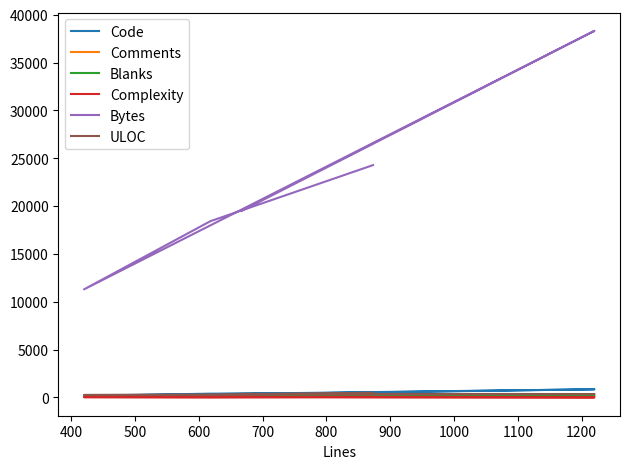

True or false: ULOC has more than 0 points higher than both neighbors.

False